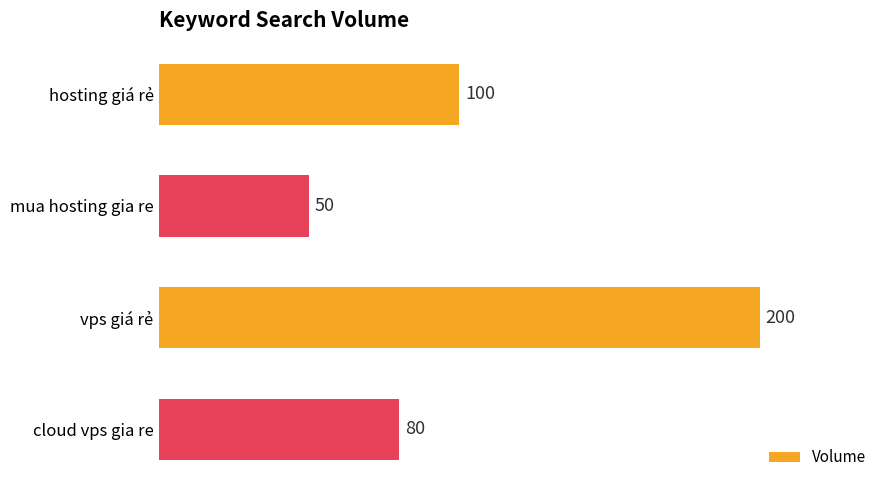

Is it true that the value at cloud vps gia re is 80?

True